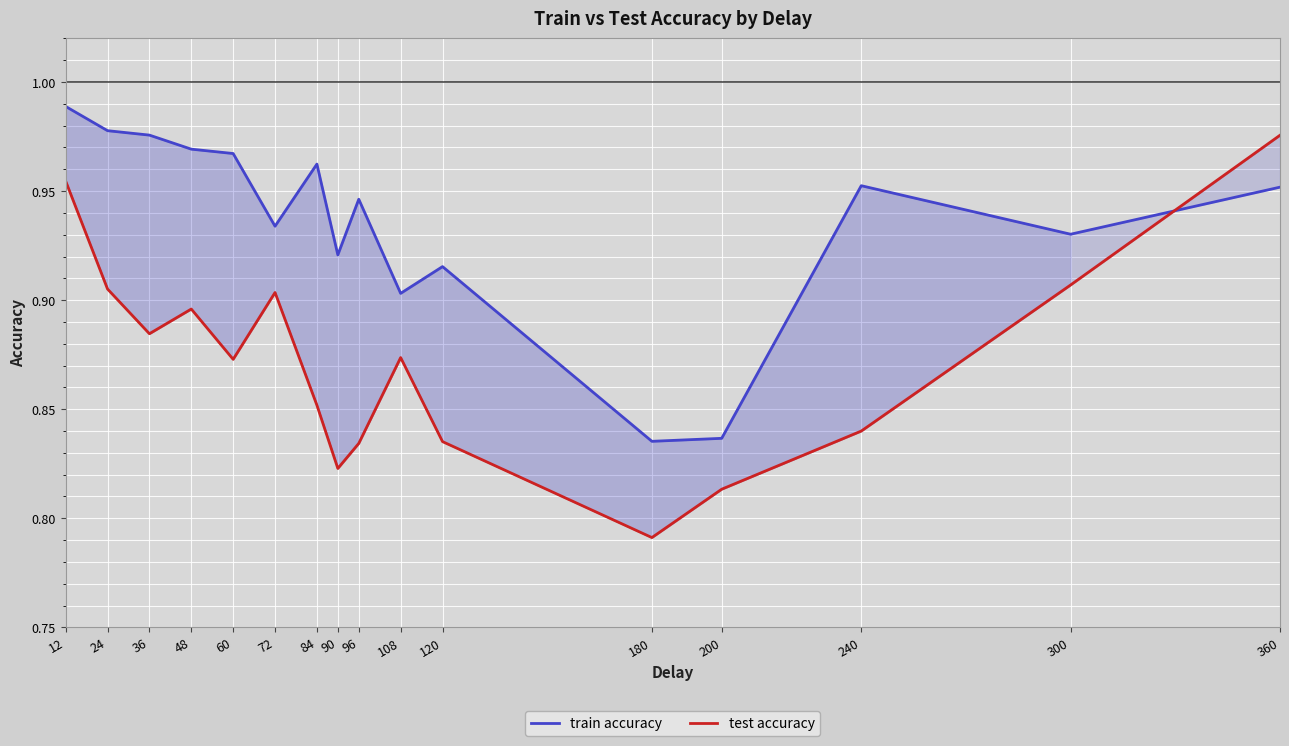

Which series changed the most between 180 and 300?

test accuracy